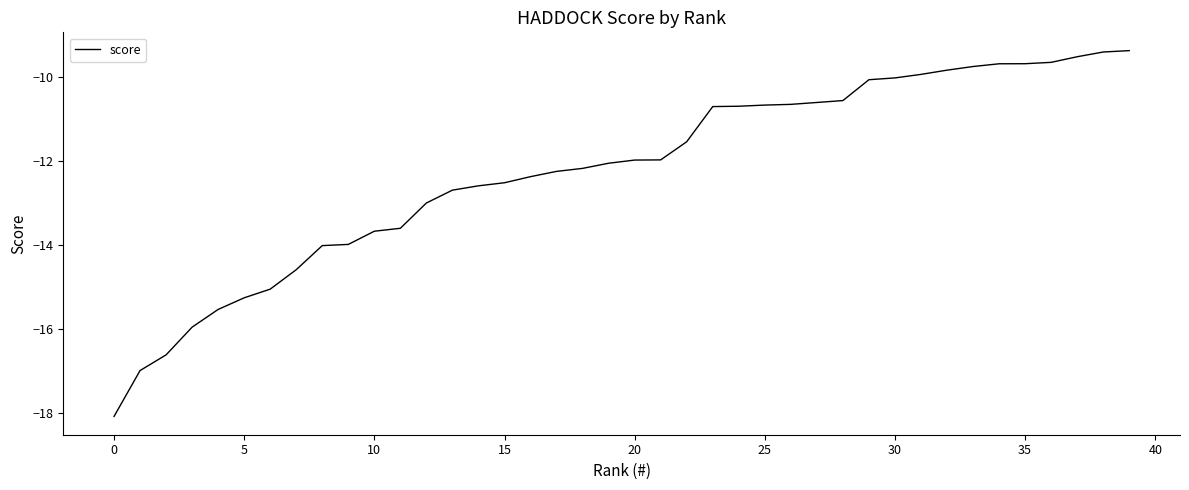

What is the difference between the maximum and minimum values?

8.7